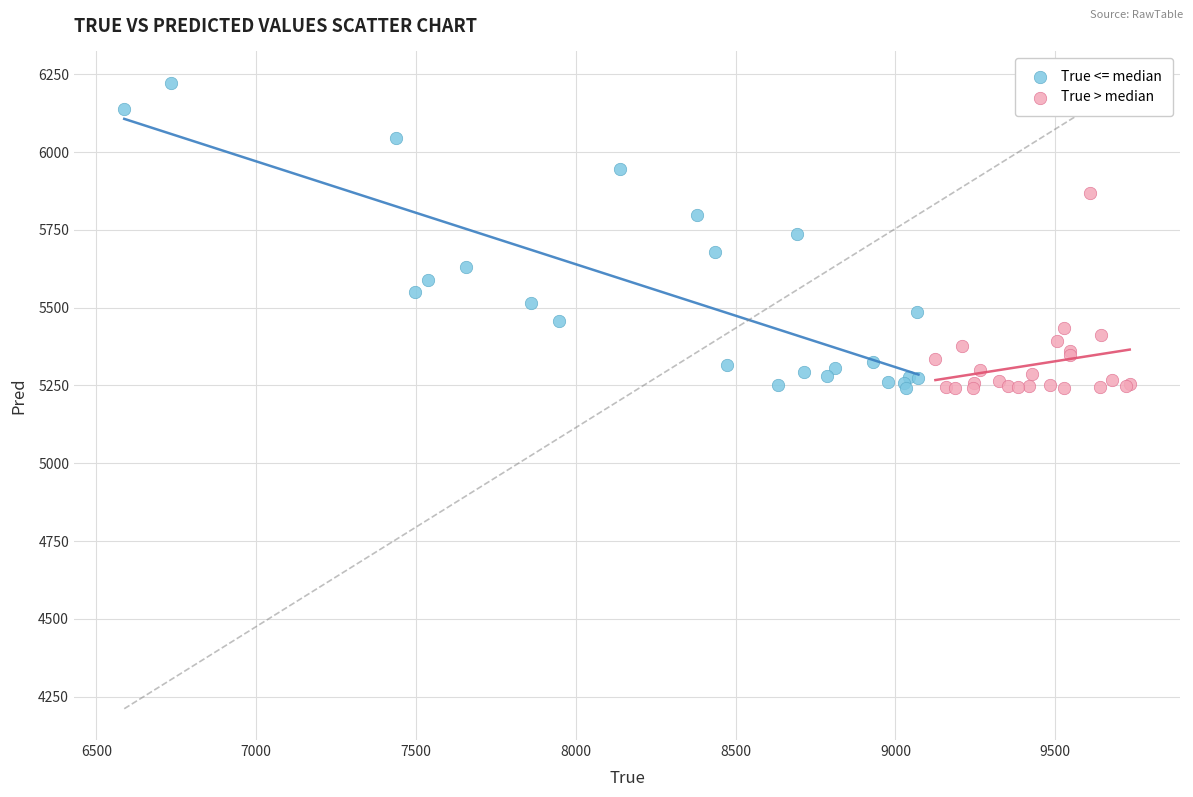

Which series reaches the maximum Y coordinate?

True <= median